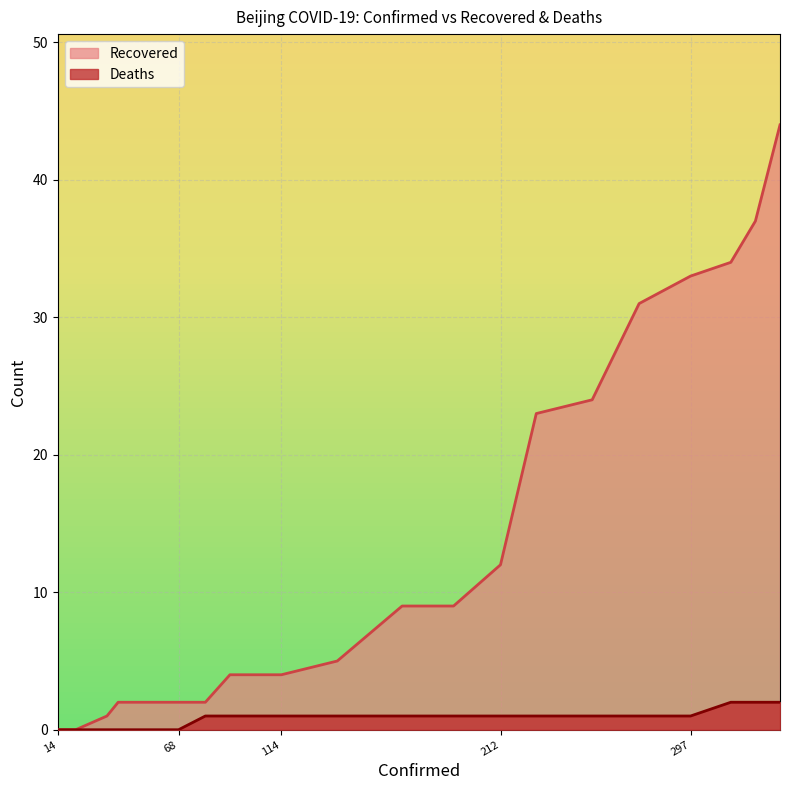

True or false: Recovered has a value of 9 at 168.

True